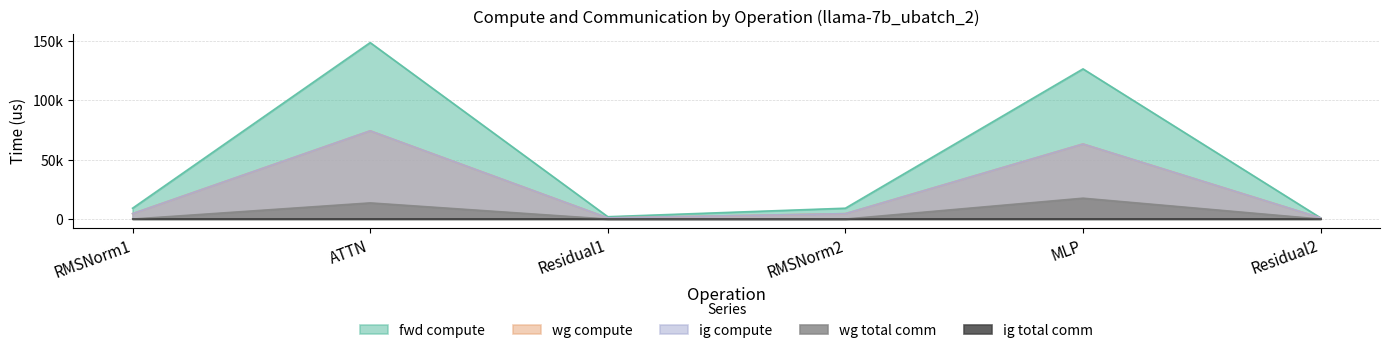

True or false: wg compute and fwd compute cross at least once.

False